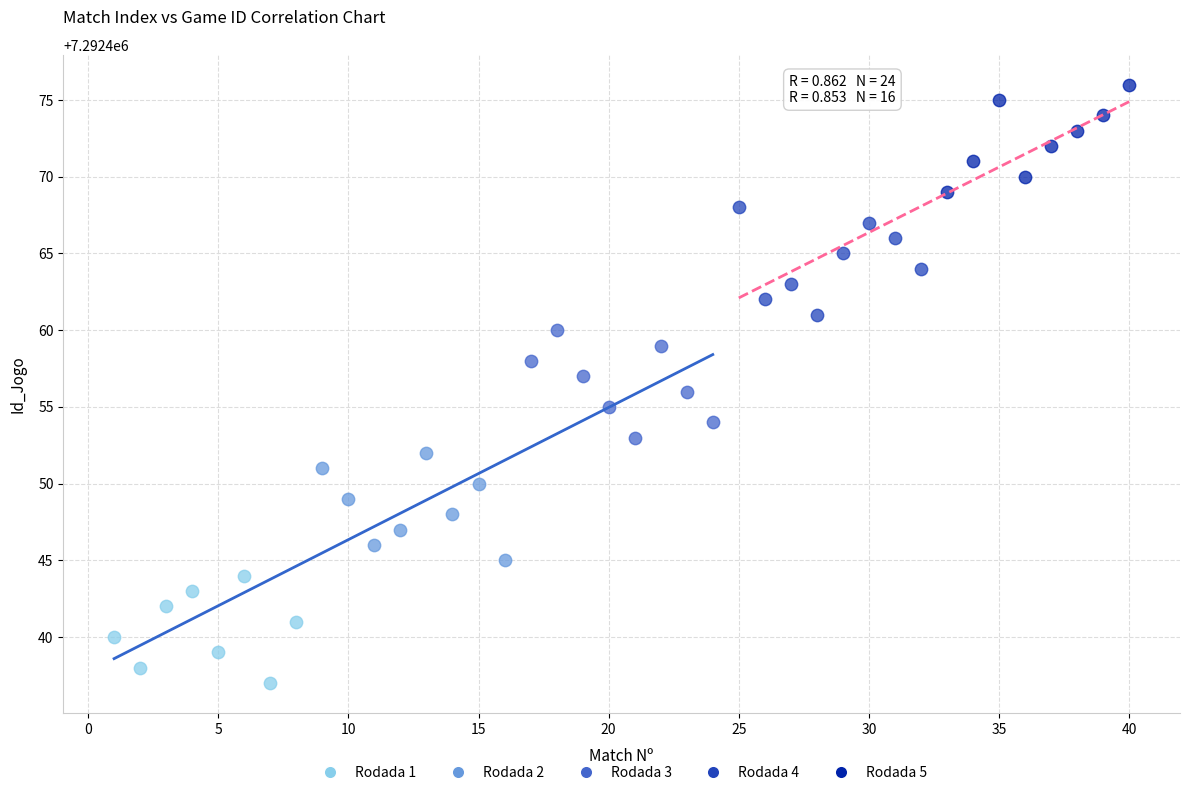

Which series contains the highest Y value?

Rodada 5